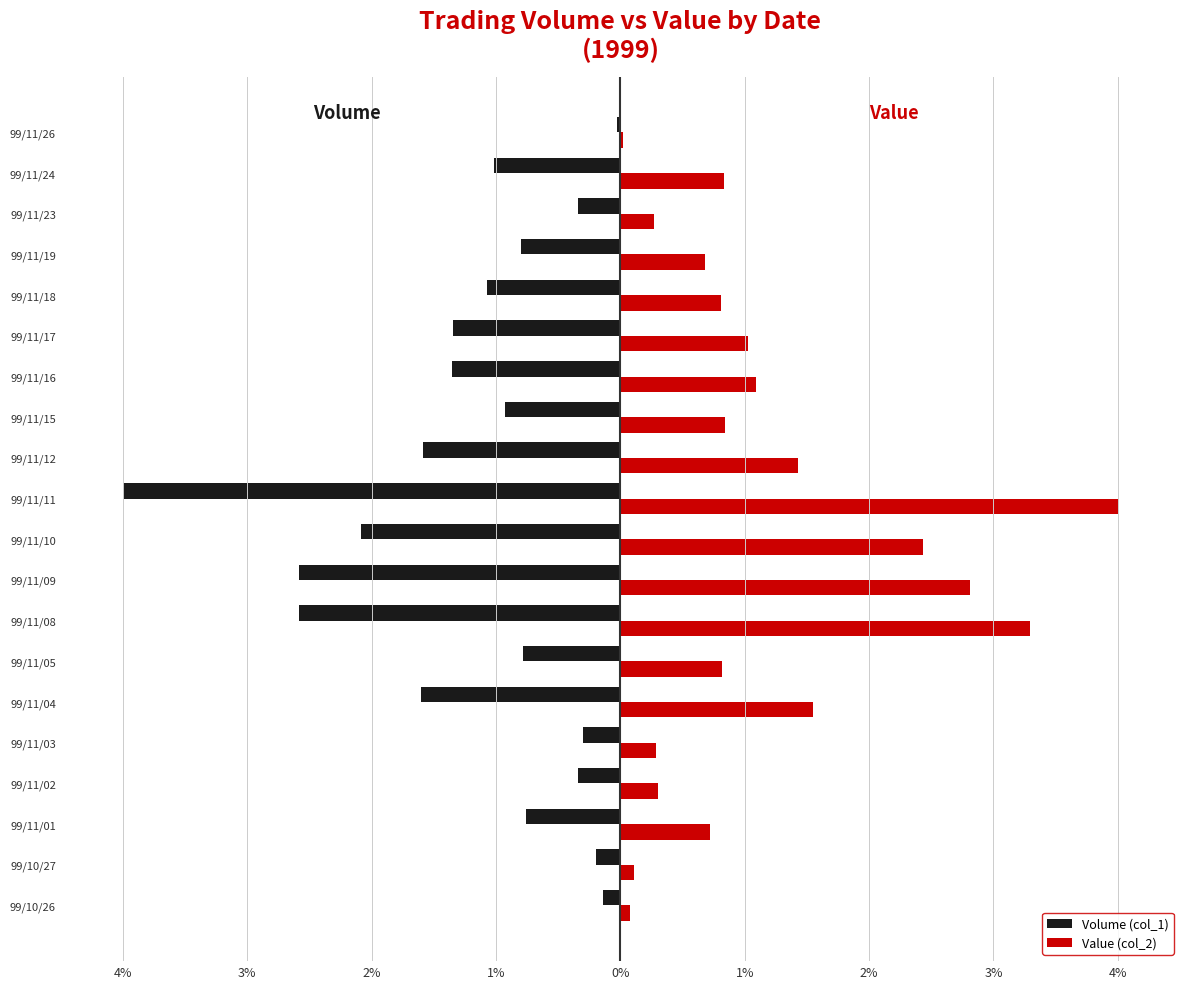

Reading left to right, what are all the values shown in this chart?

Volume (col_1): -0.1	-0.2	-0.8	-0.3	-0.3	-1.6	-0.8	-2.6	-2.6	-2.1	-4.0	-1.6	-0.9	-1.4	-1.3	-1.1	-0.8	-0.3	-1.0	-0.0
Value (col_2): 0.1	0.1	0.7	0.3	0.3	1.5	0.8	3.3	2.8	2.4	4.0	1.4	0.8	1.1	1.0	0.8	0.7	0.3	0.8	0.0